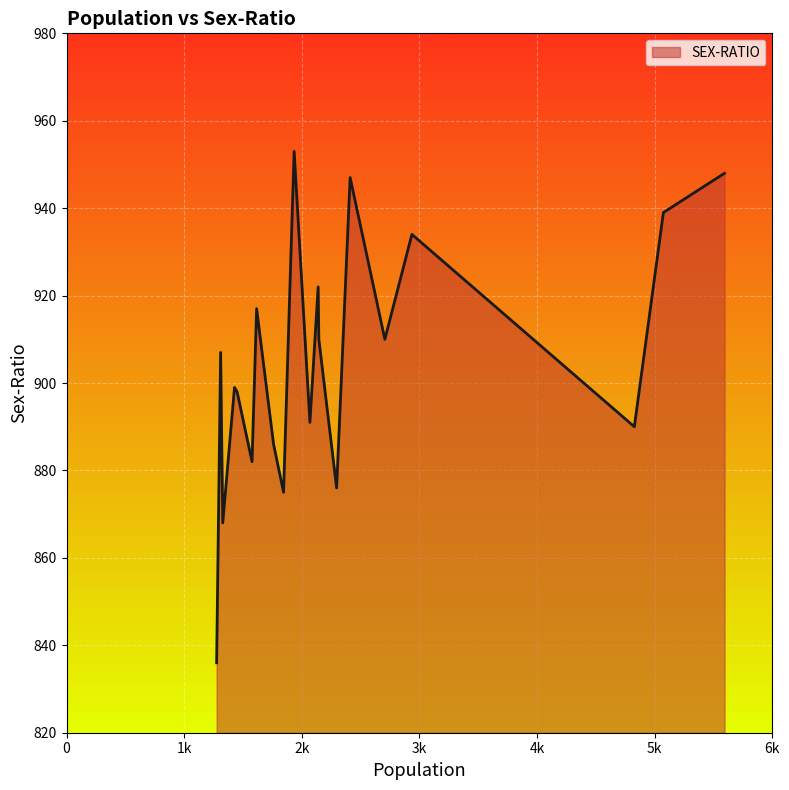

What is the minimum value shown in the chart?

836